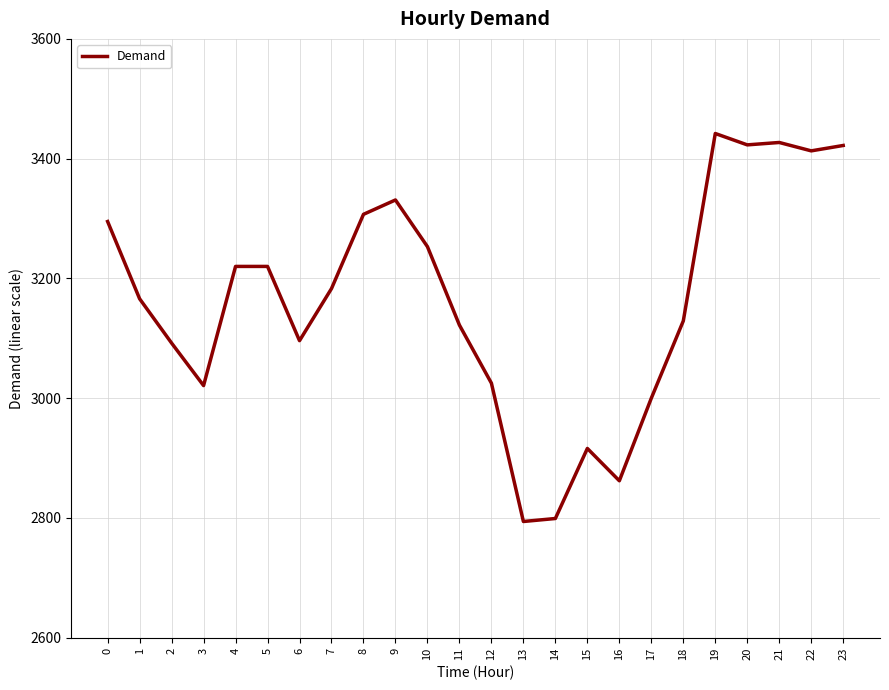

The value at 4 is 799. True or false?

False